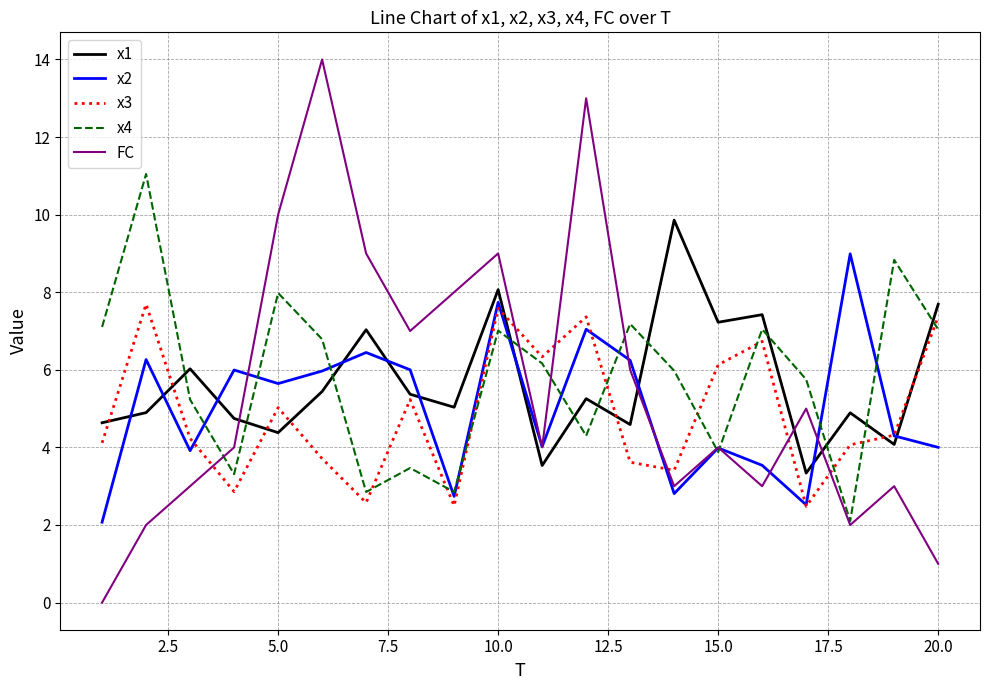

What is the maximum value shown in the chart?

14.0